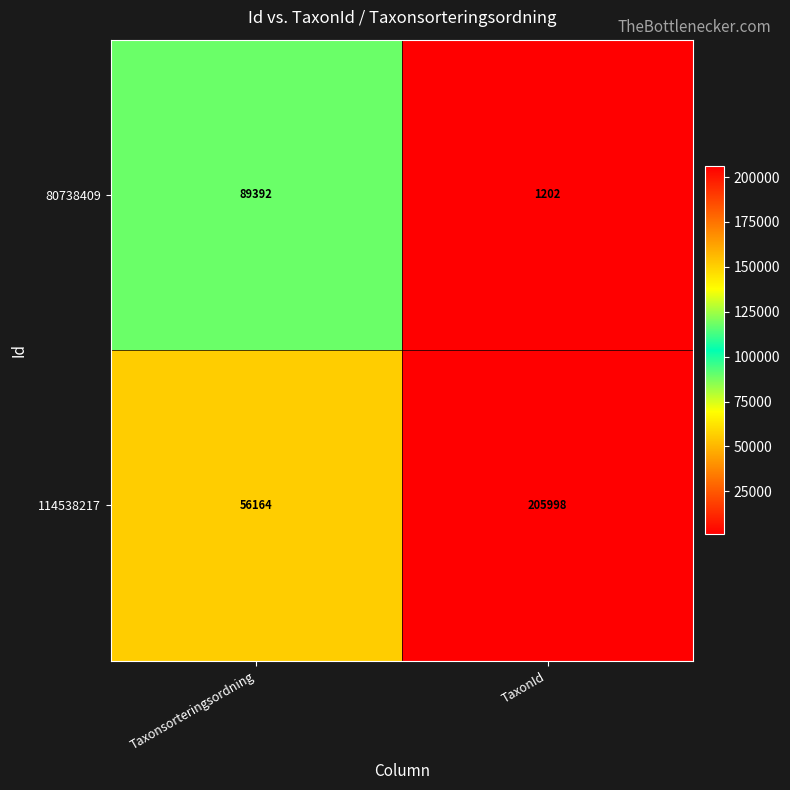

What value does the 80738409 series have at Taxonsorteringsordning, to the nearest 100?

89400